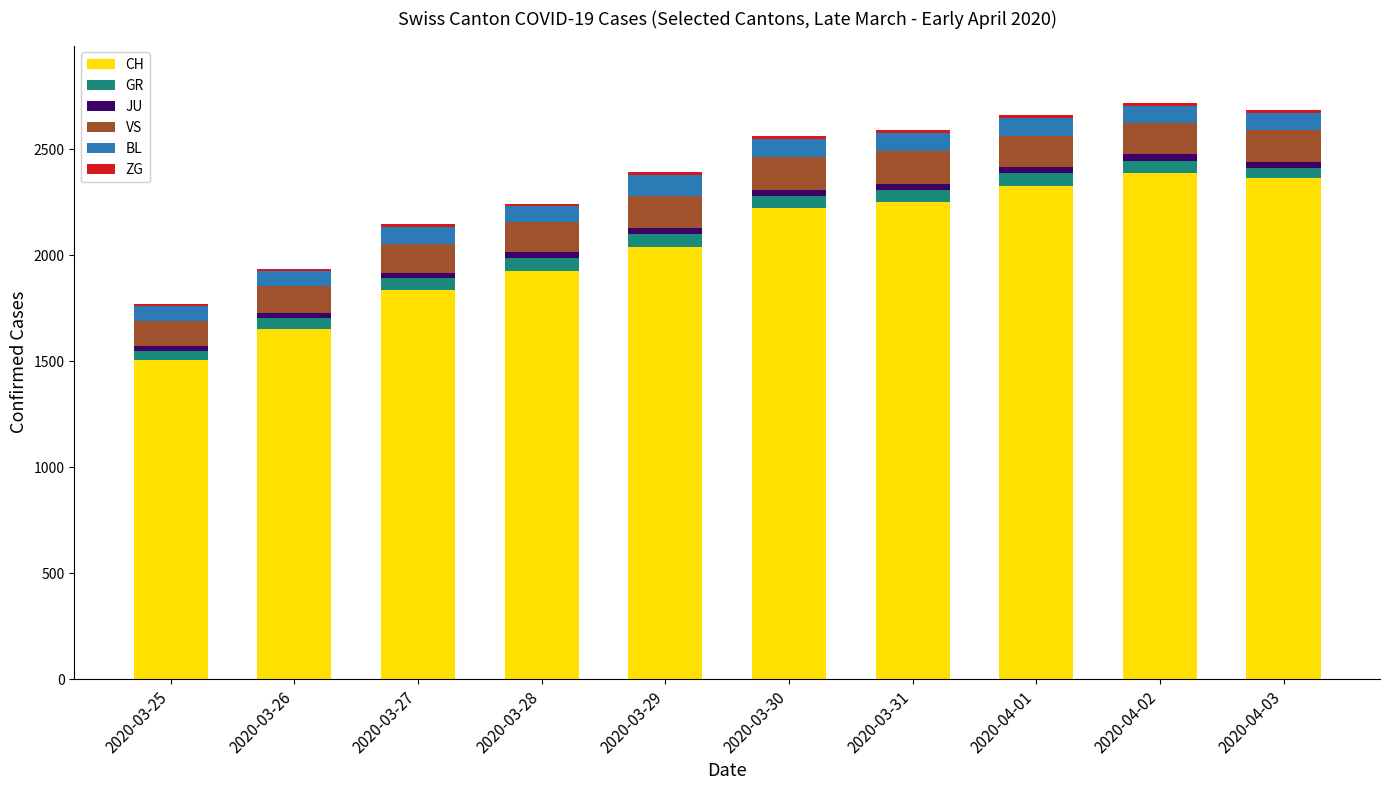

How many data points does each series have?

10